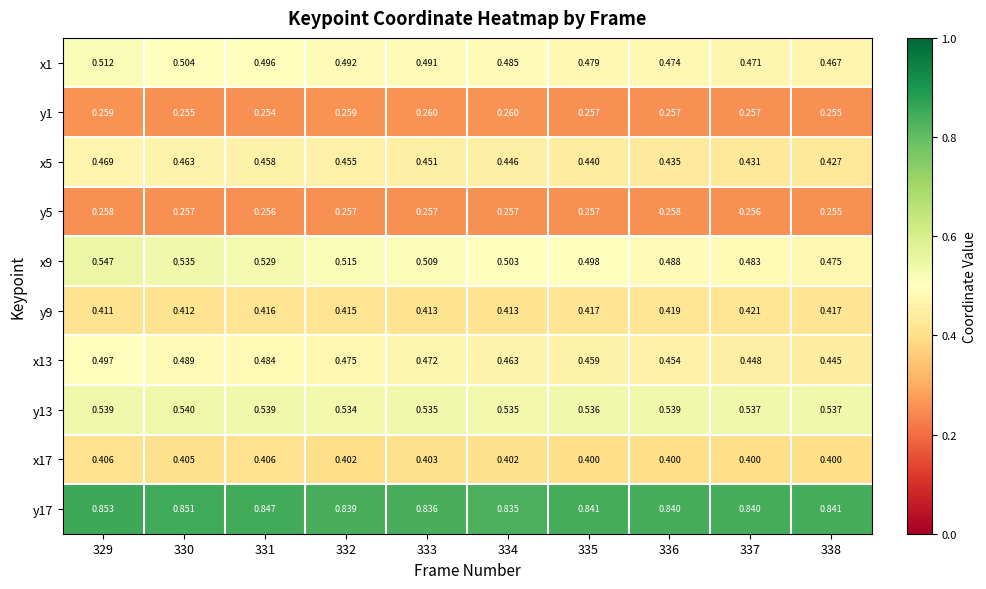

Is the value of x5 at 329 greater than the value of x1 at 329?

No